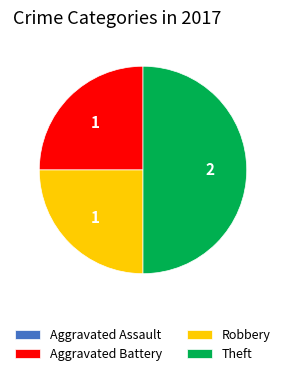

The Robbery slice represents 25% of the pie. True or false?

True